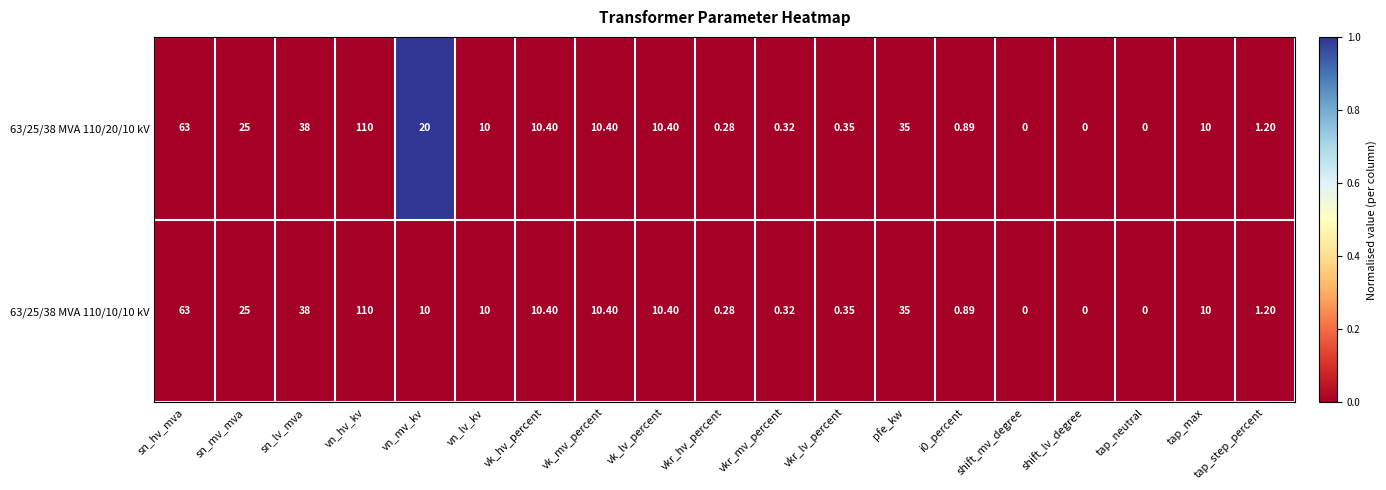

At which label does 63/25/38 MVA 110/20/10 kV reach its peak?

vn_hv_kv